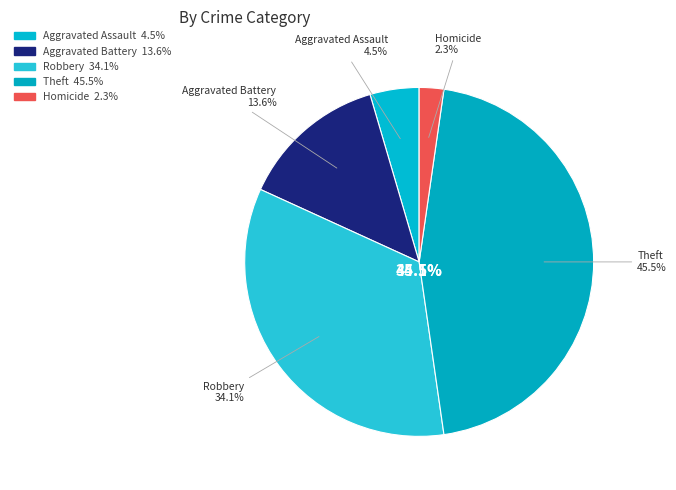

Between Aggravated Assault and Theft, which is larger?

Theft